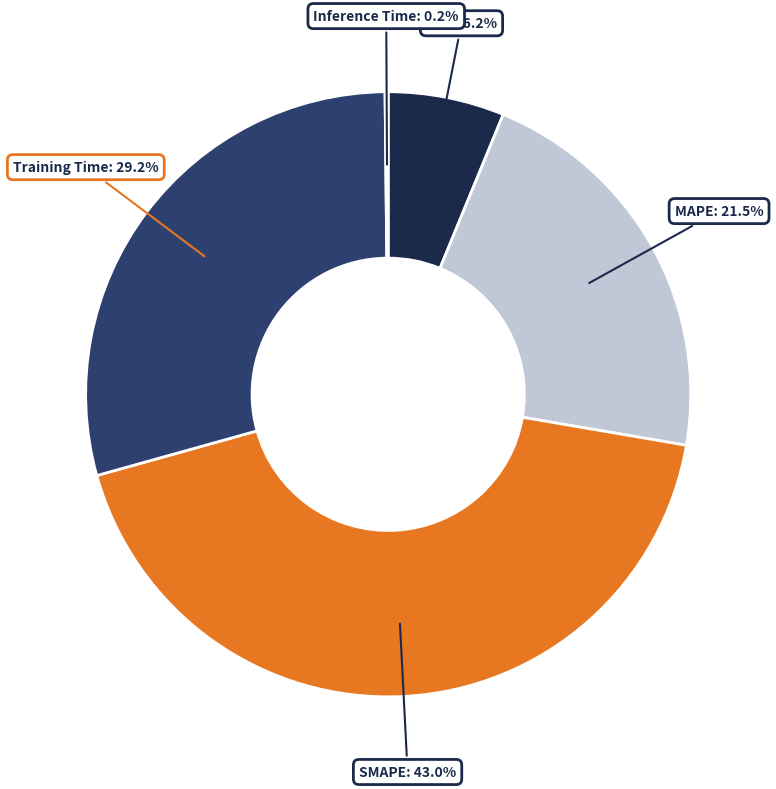

To the nearest percent, what is the difference between the MSE and MAPE slice percentages?

15%